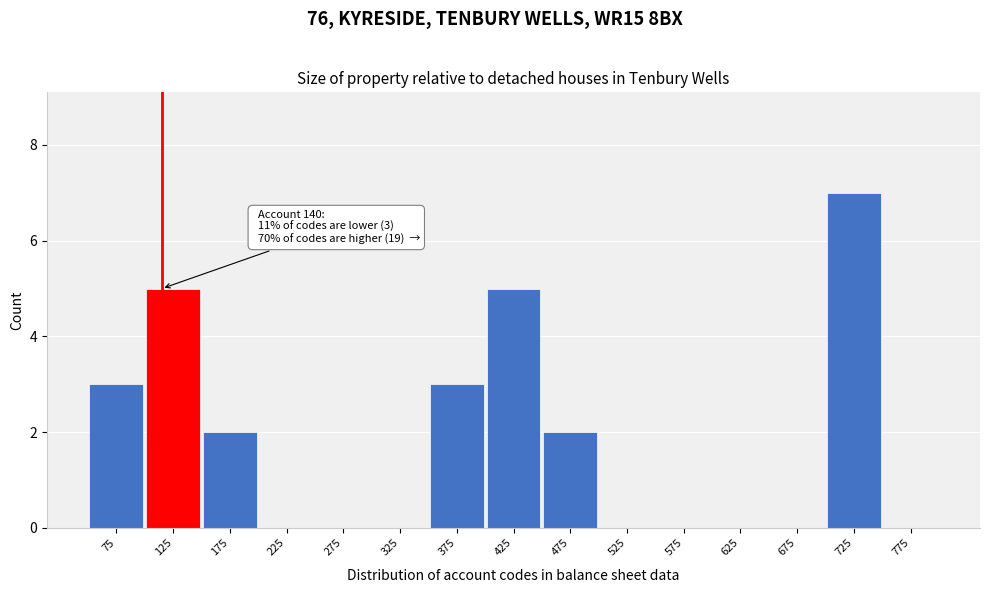

Reading right to left, extract all data points from this chart.

775=0	725=7	675=0	625=0	575=0	525=0	475=2	425=5	375=3	325=0	275=0	225=0	175=2	125=5	75=3